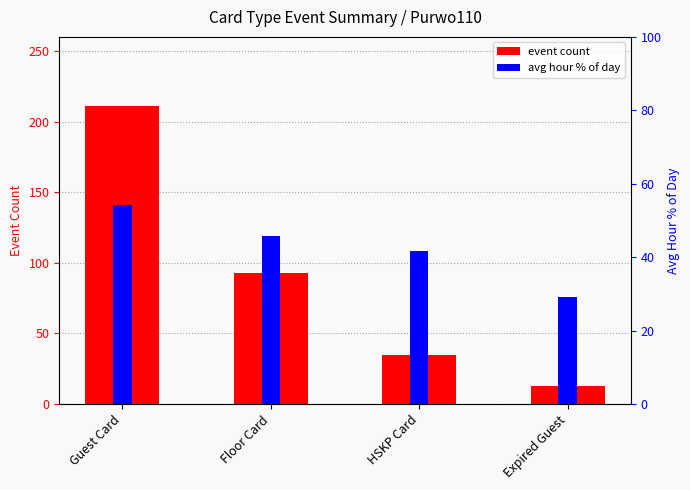

What are all the series names shown in the legend?

event count, avg hour % of day